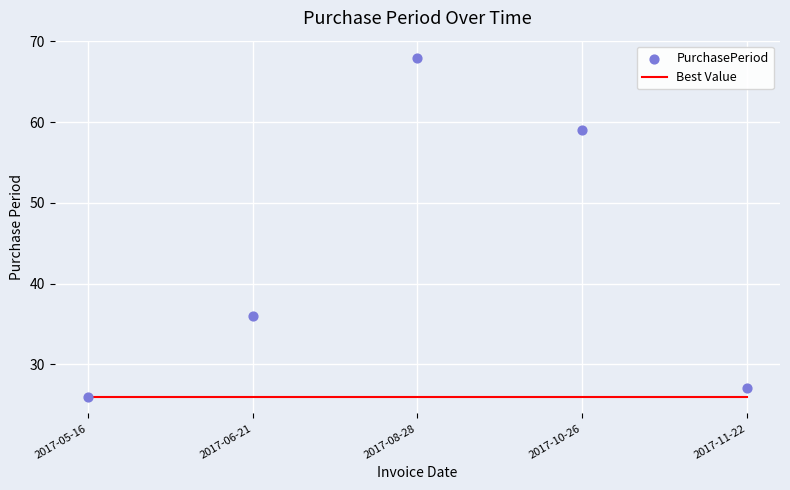

Which series has the largest Y range (max minus min)?

PurchasePeriod